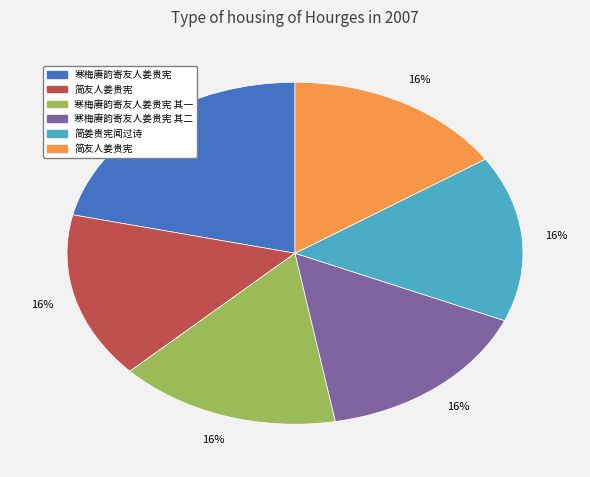

To the nearest percent, what is the average slice percentage?

17%